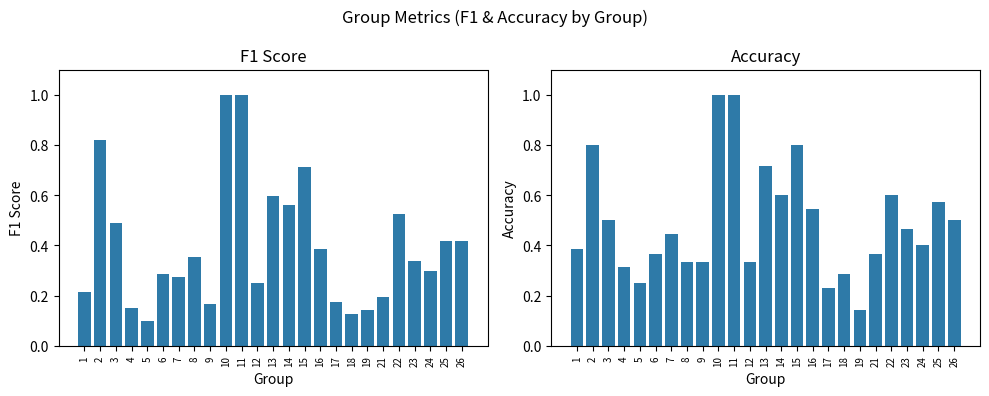

How many bars are there in each group?

2